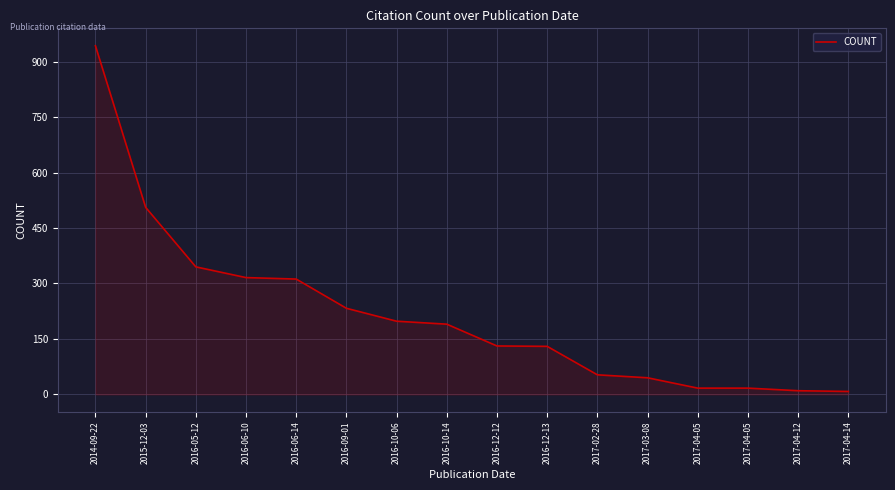

What is the label of the 11th point from the left?

2017-02-28